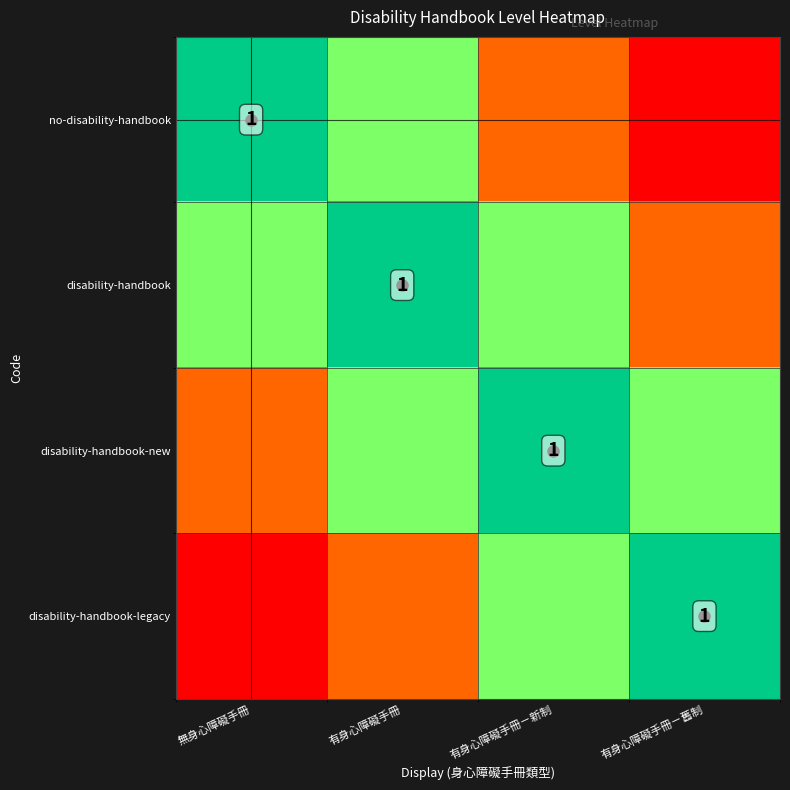

True or false: disability-handbook-new has a value of 0.6 at 有身心障礙手冊.

True